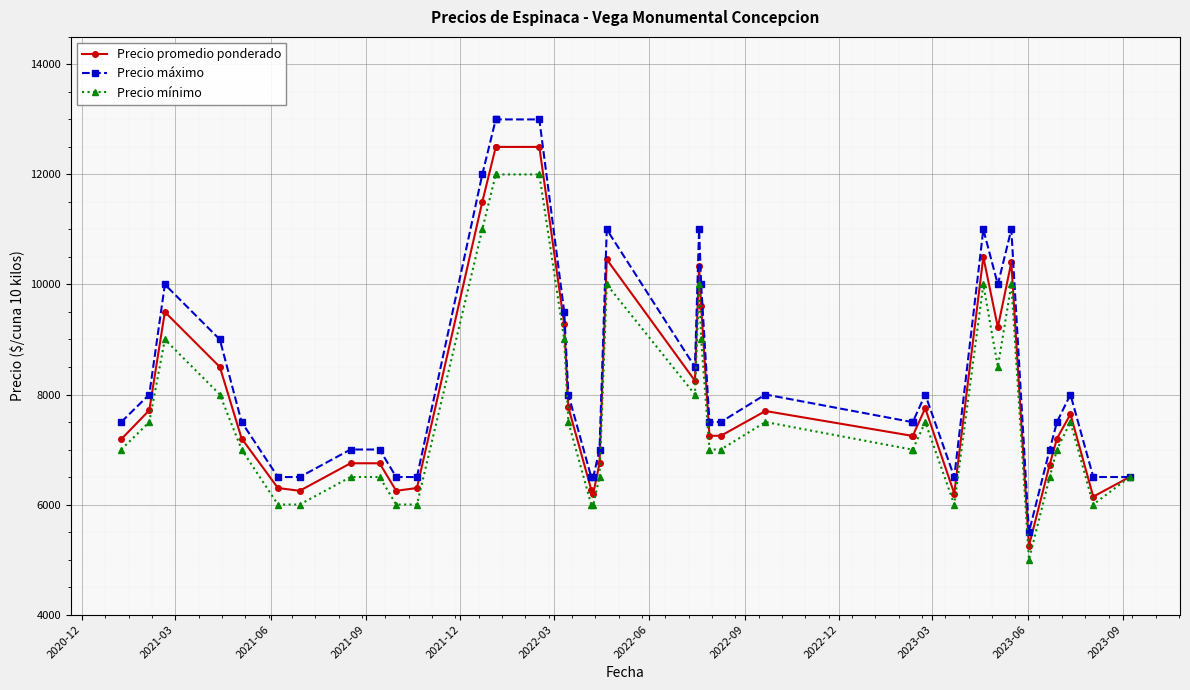

Reading right to left, what are all the values shown in this chart?

Precio promedio ponderado: 6500	6143	7643	7200	6727	5250	10400	9222	10500	6200	7750	7250	7250	7700	7250	7250	9600	10333	8250	10455	6750	6200	6273	7765	9273	12500	12500	12500	11500	6300	6250	6750	6750	6250	6300	7200	8500	9500	7714	7188
Precio máximo: 6500	6500	8000	7500	7000	5500	11000	10000	11000	6500	8000	7500	7500	8000	7500	7500	10000	11000	8500	11000	7000	6500	6500	8000	9500	13000	13000	13000	12000	6500	6500	7000	7000	6500	6500	7500	9000	10000	8000	7500
Precio mínimo: 6500	6000	7500	7000	6500	5000	10000	8500	10000	6000	7500	7000	7000	7500	7000	7000	9000	10000	8000	10000	6500	6000	6000	7500	9000	12000	12000	12000	11000	6000	6000	6500	6500	6000	6000	7000	8000	9000	7500	7000